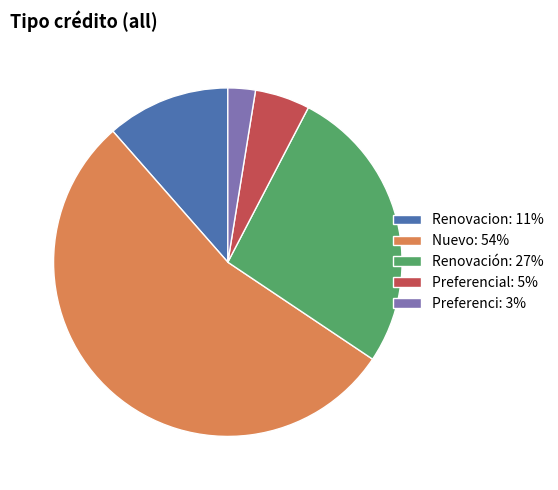

Which category has the smallest portion of the pie?

Preferenci: 3%